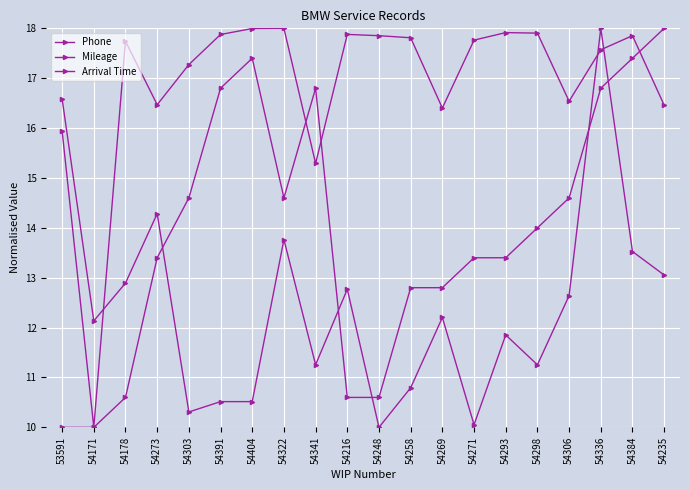

How many lines are shown in the chart?

3